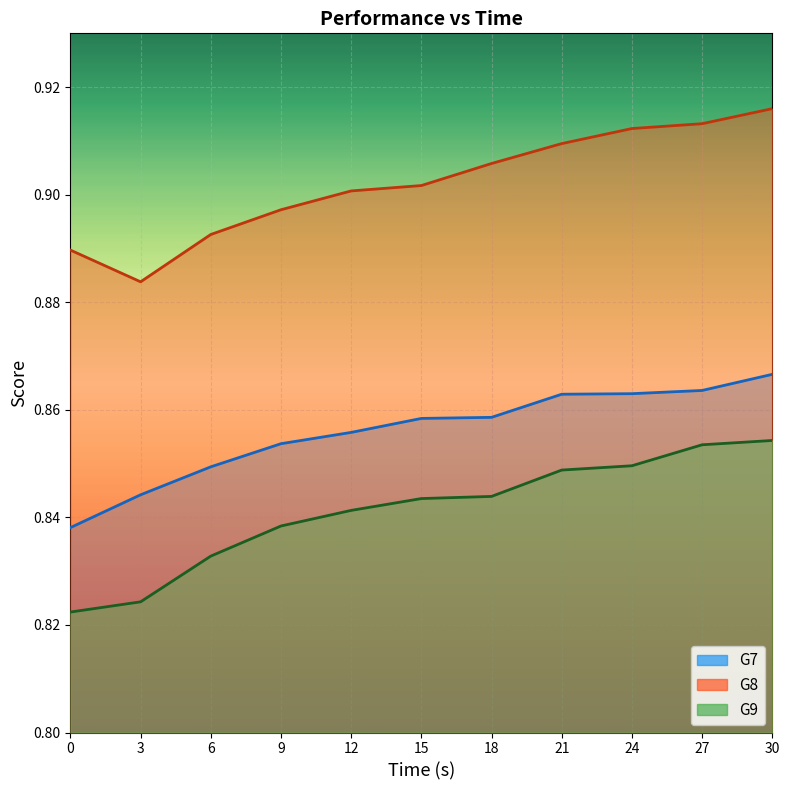

The G8 series shows 0.3 at 3. True or false?

False